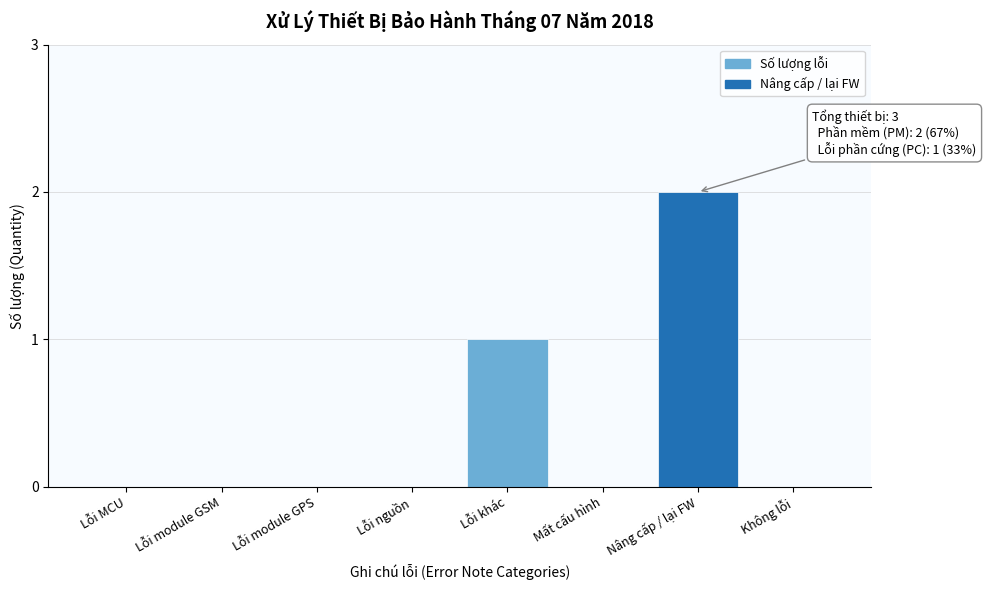

Reading left to right, what are all the values shown in this chart?

Lỗi MCU=0	Lỗi module GSM=0	Lỗi module GPS=0	Lỗi nguồn=0	Lỗi khác=1	Mất cấu hình=0	Nâng cấp / lại FW=2	Không lỗi=0